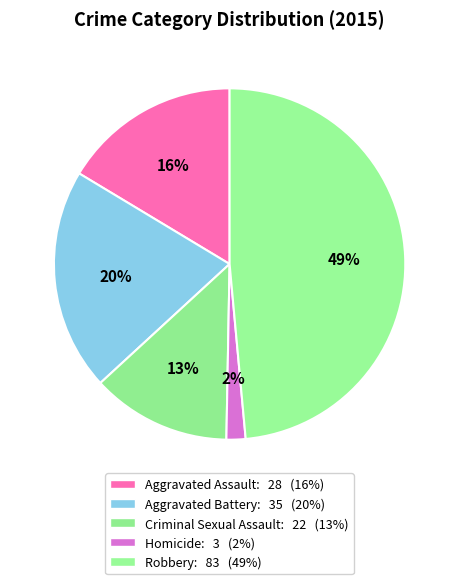

How many slices are in this pie chart?

5